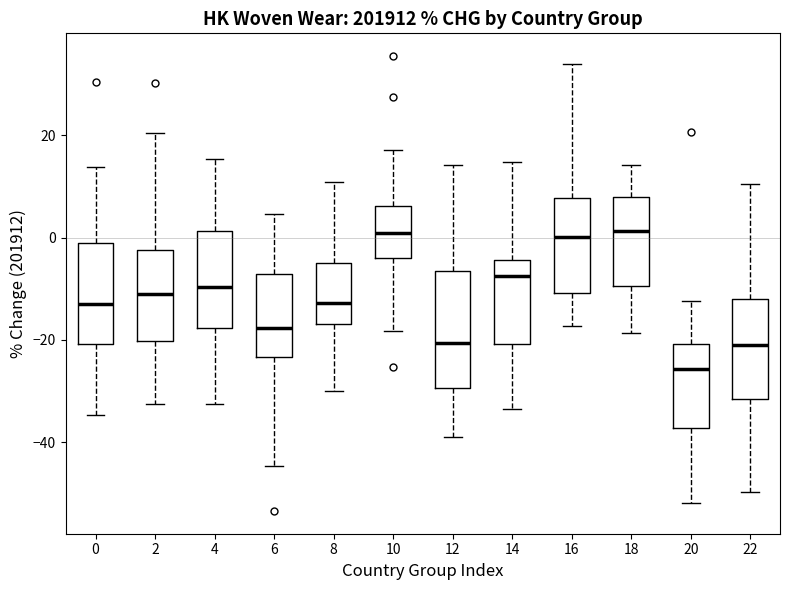

Which box is the tallest, from its lower edge to its upper edge?

12